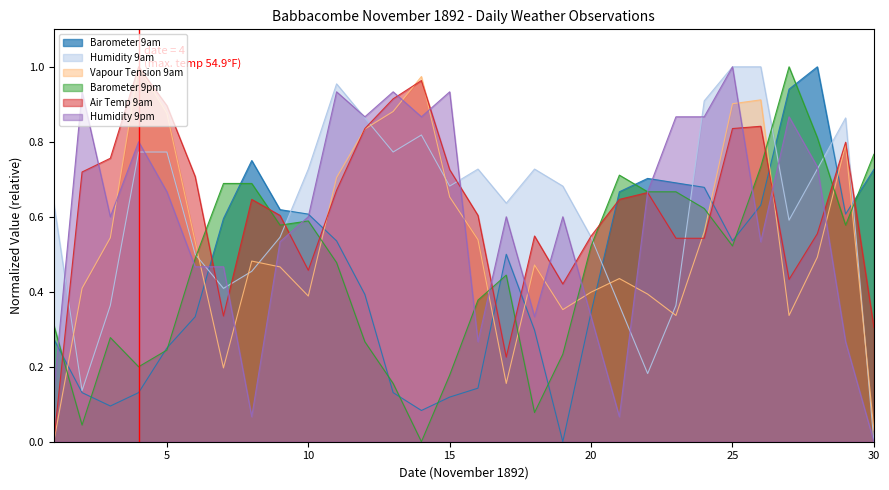

How many intersections are there between Humidity 9pm and Barometer 9am?

6